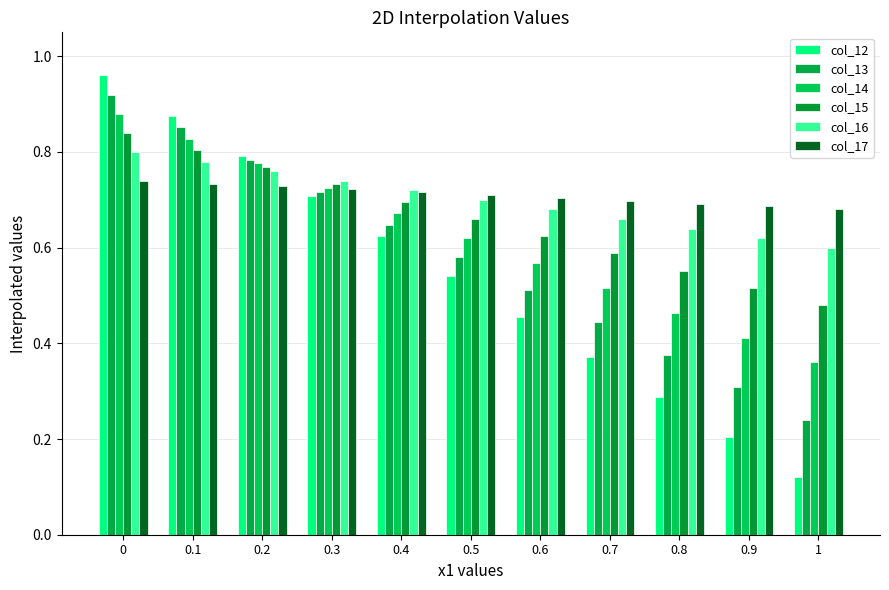

Count the number of data series in this chart.

6